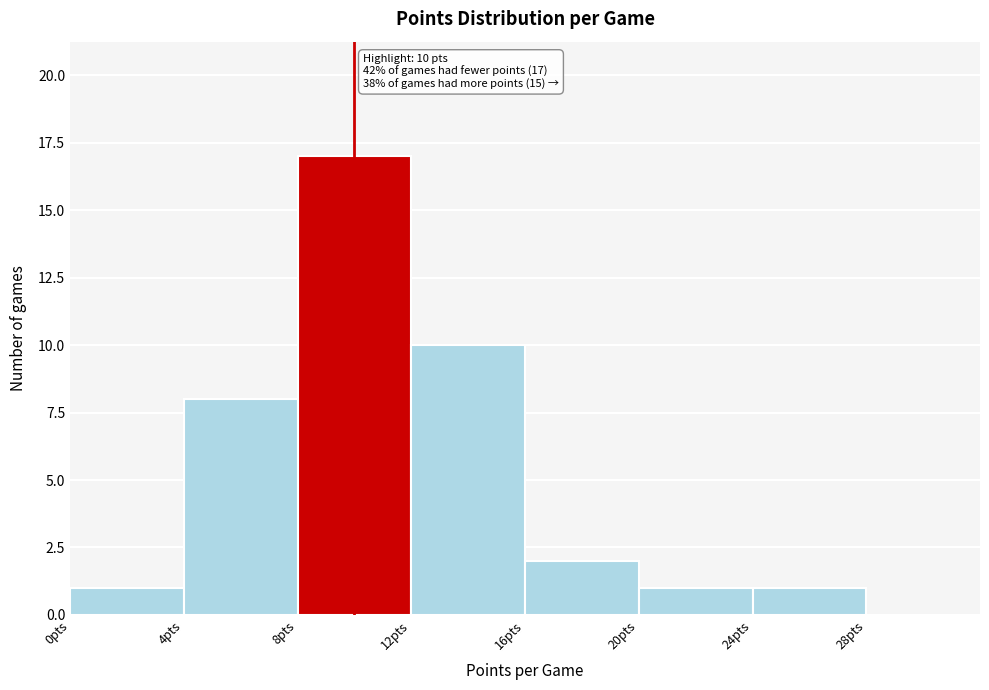

Which range on the x-axis has the tallest bar?

8 to 12